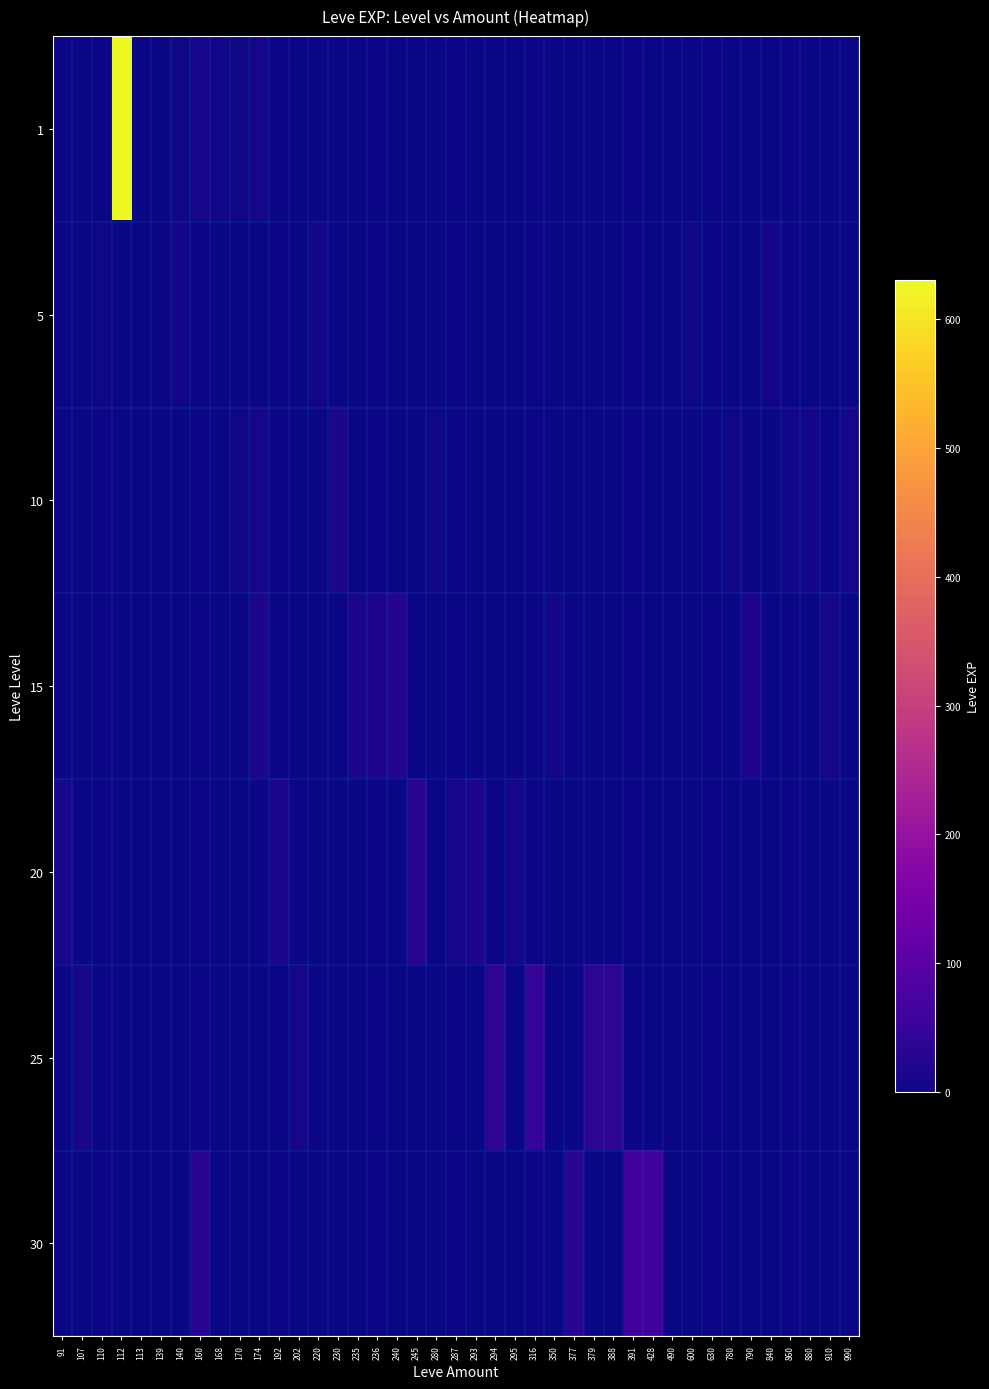

Is it true that 25 equals -4 at 91?

False